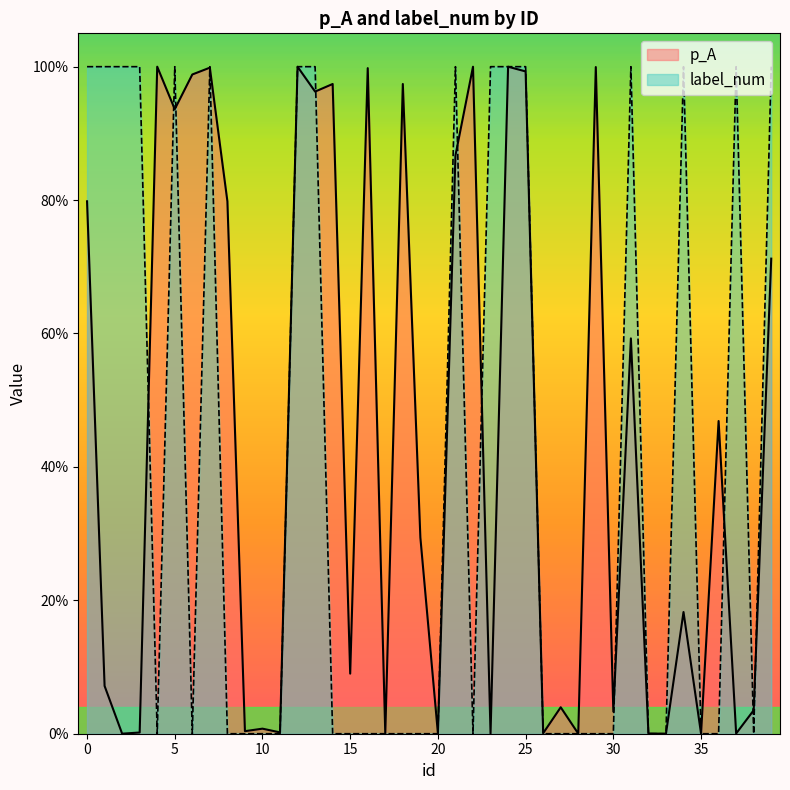

List the labels in order of label_num value, smallest first.

4, 6, 8, 9, 10, 11, 14, 15, 16, 17, 18, 19, 20, 22, 26, 27, 28, 29, 30, 32, 33, 35, 36, 38, 0, 1, 2, 3, 5, 7, 12, 13, 21, 23, 24, 25, 31, 34, 37, 39